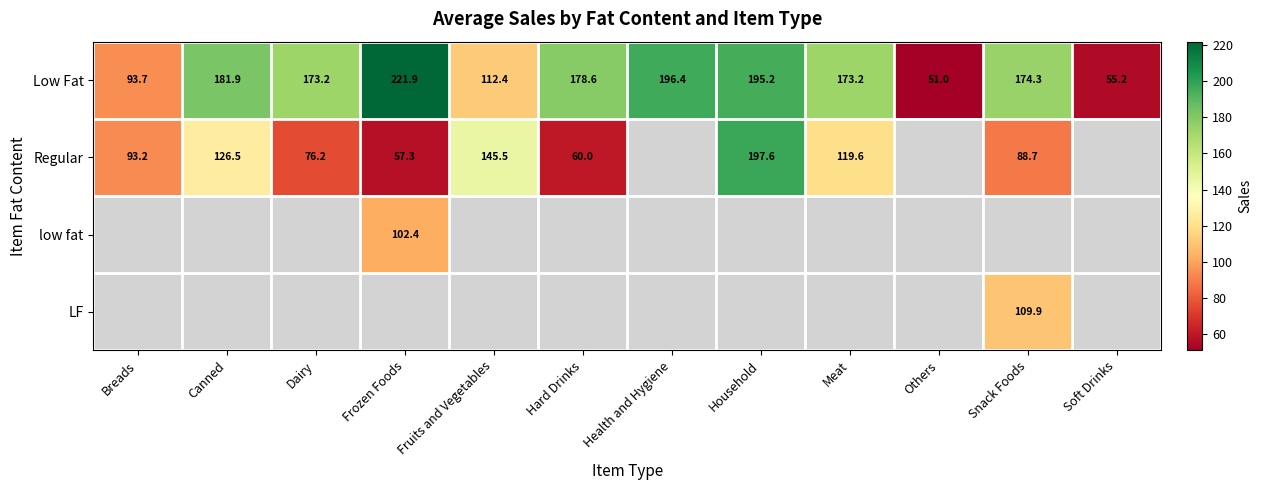

Read the Low Fat value at Dairy.

173.2